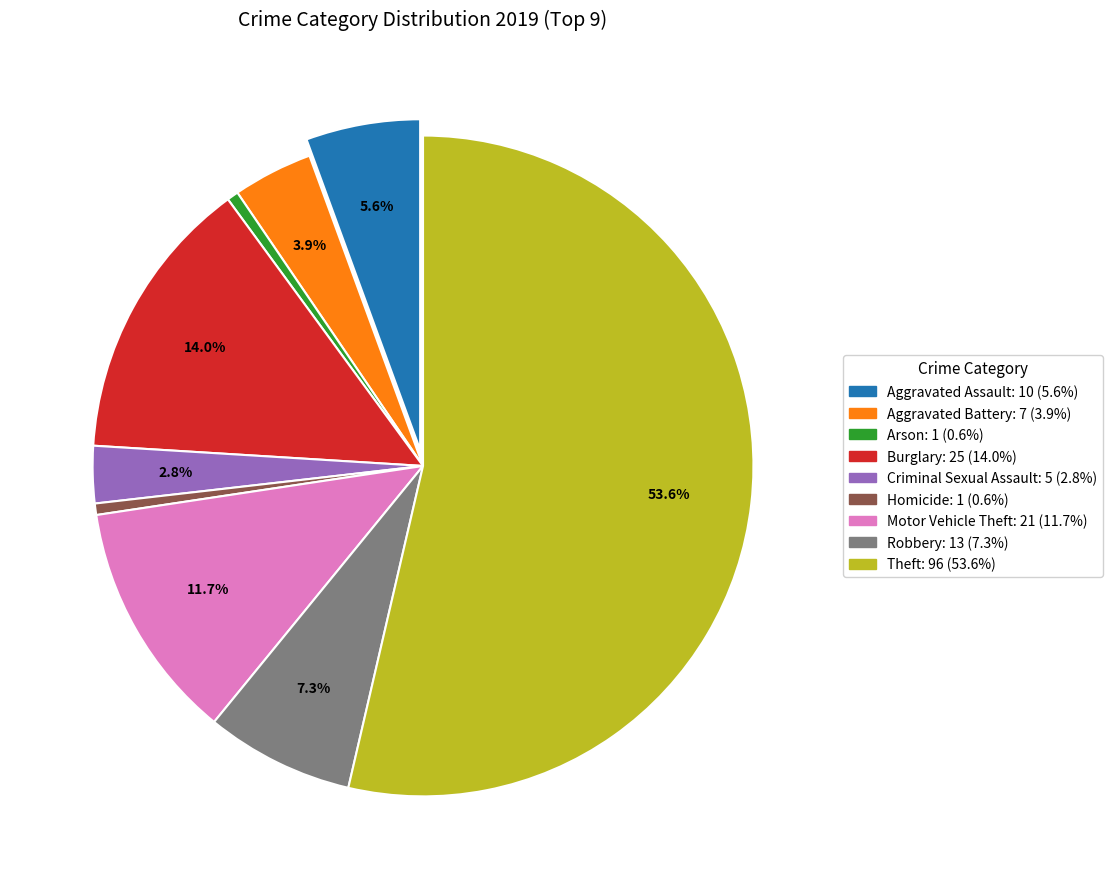

Is it true that Arson is 8% of the pie?

False